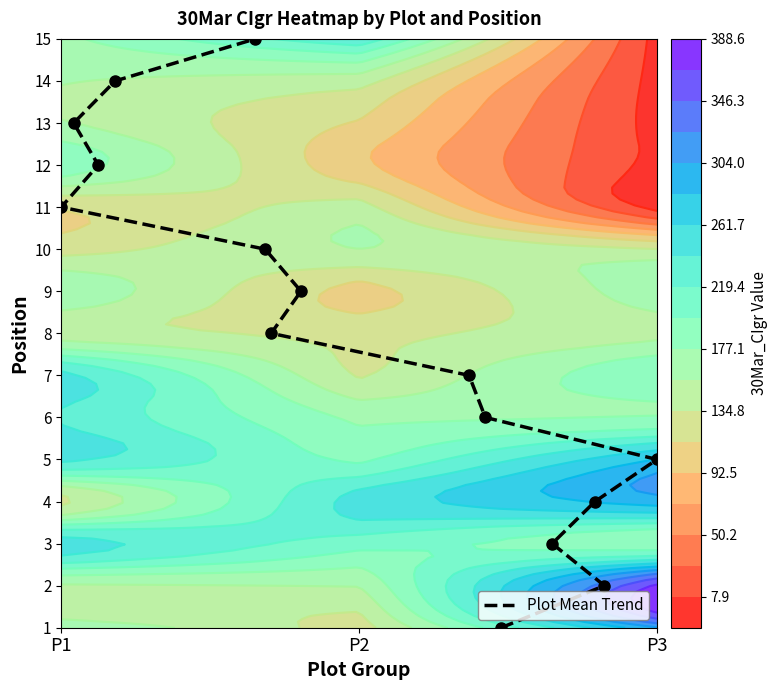

True or false: the data shows 8 at 14.

False